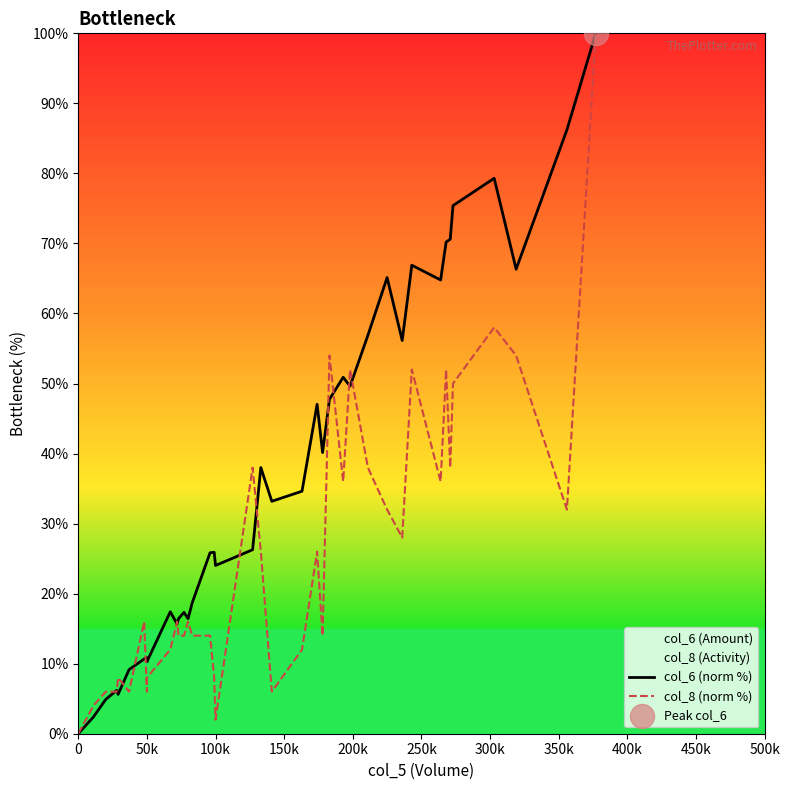

Which series has the largest total across all categories?

col_6 (norm %)